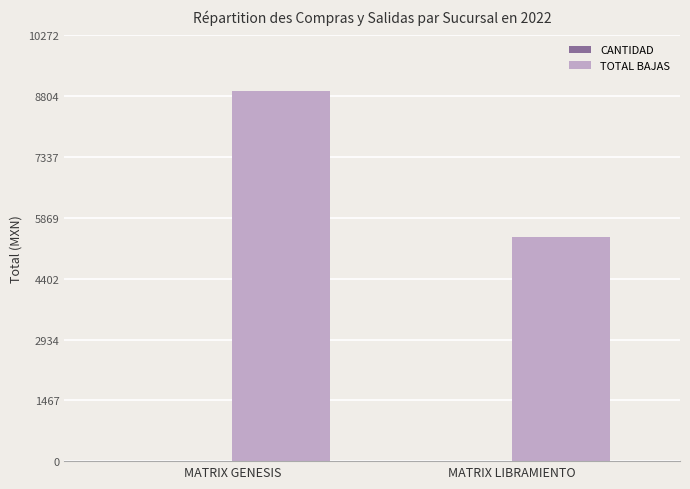

What is the maximum value shown in the chart?

8932.5